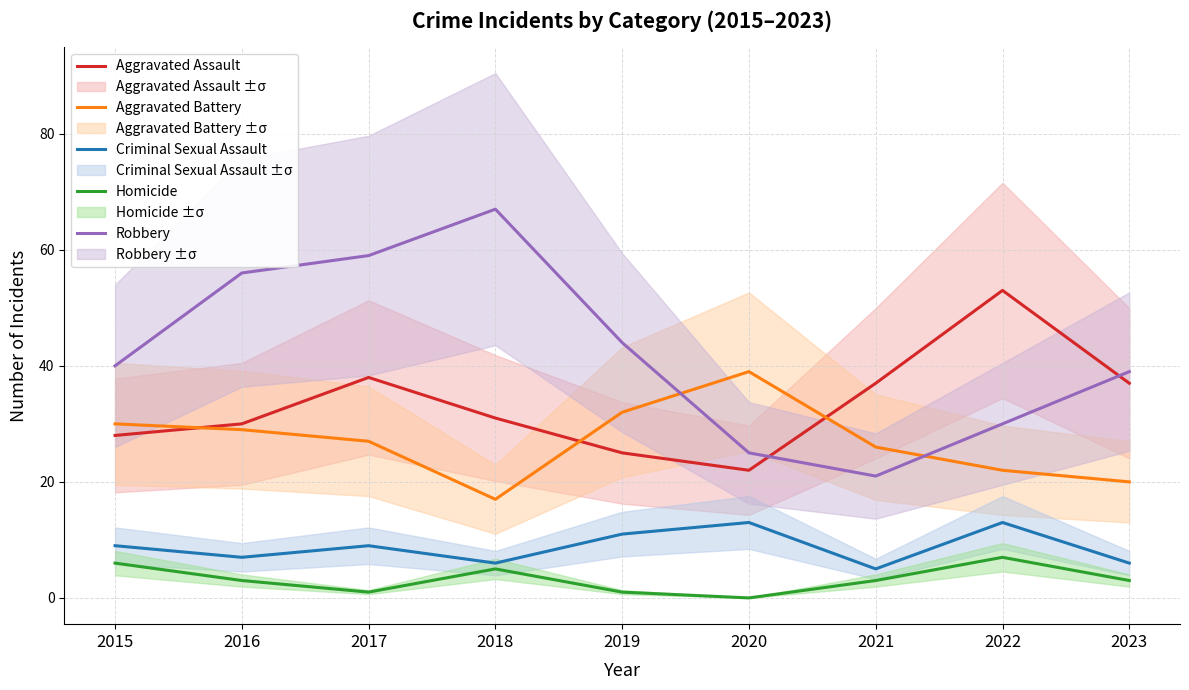

At which category is the sum across all series the highest?

2017